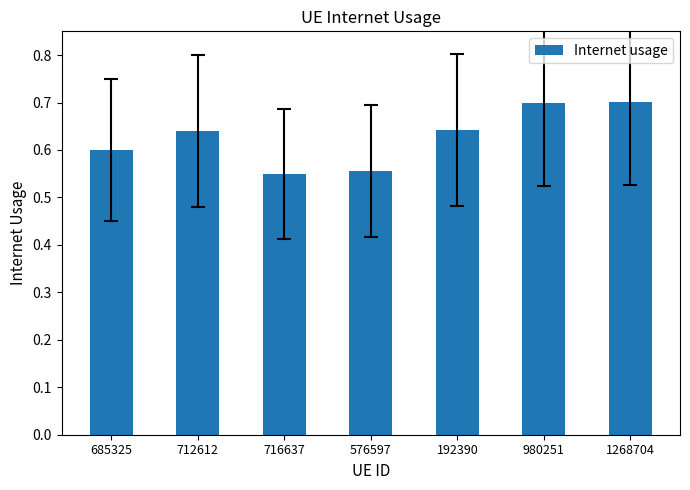

What is the label of the 4th bar from the left?

576597